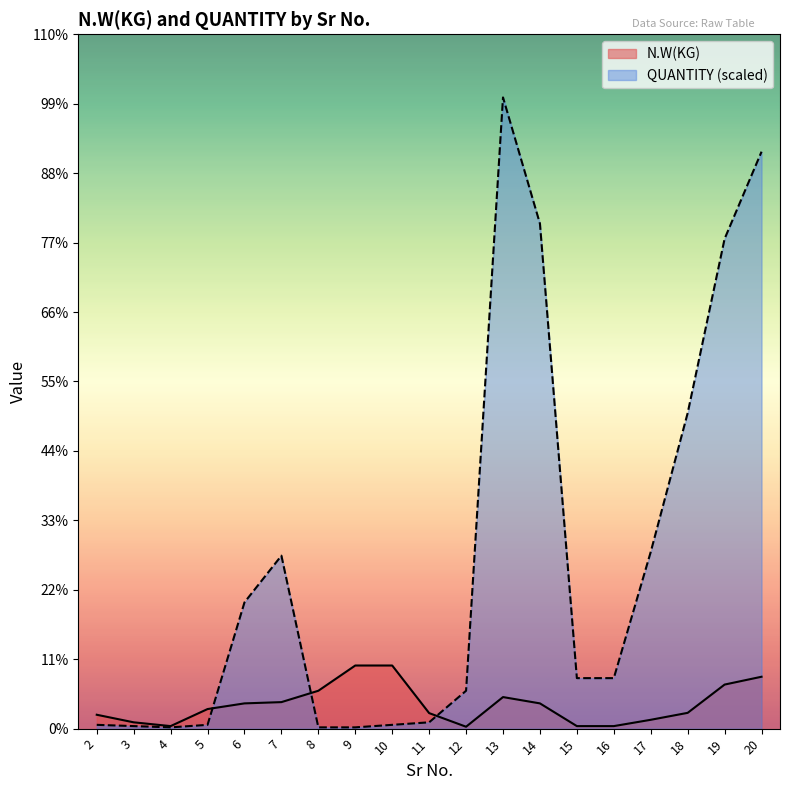

True or false: N.W(KG) and QUANTITY intersect in this chart.

True